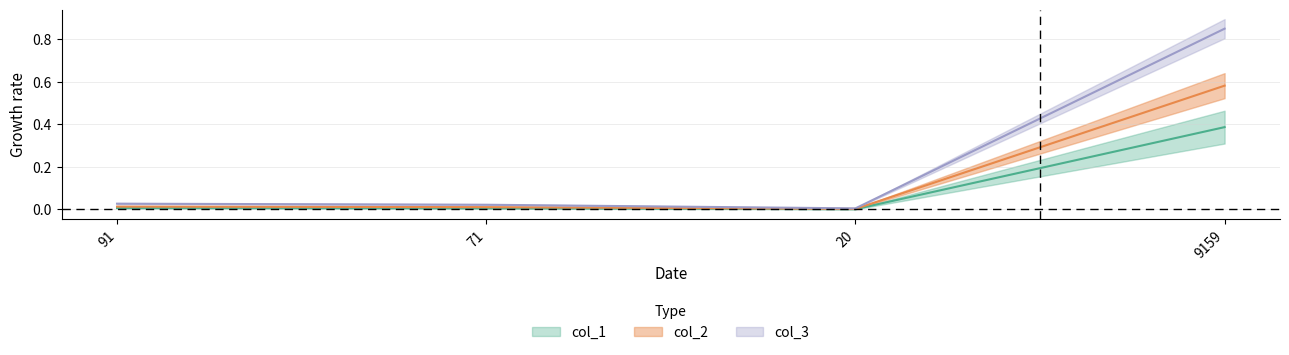

How many series are shown in this chart?

3